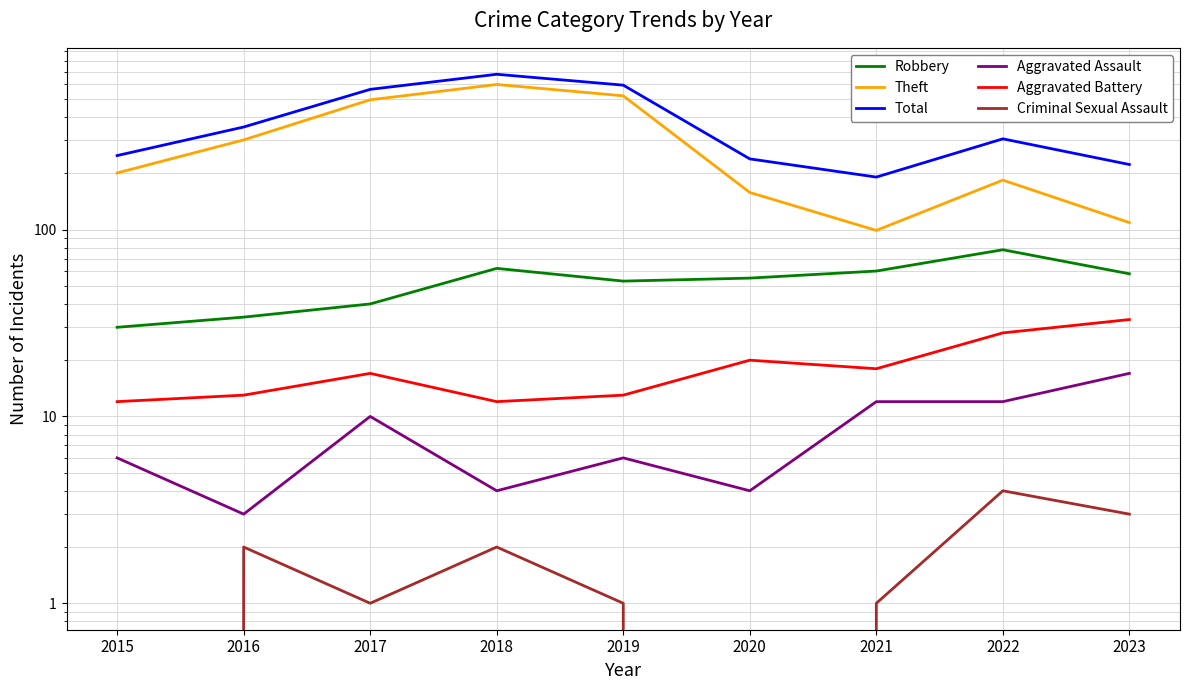

True or false: Theft and Aggravated Assault intersect in this chart.

False